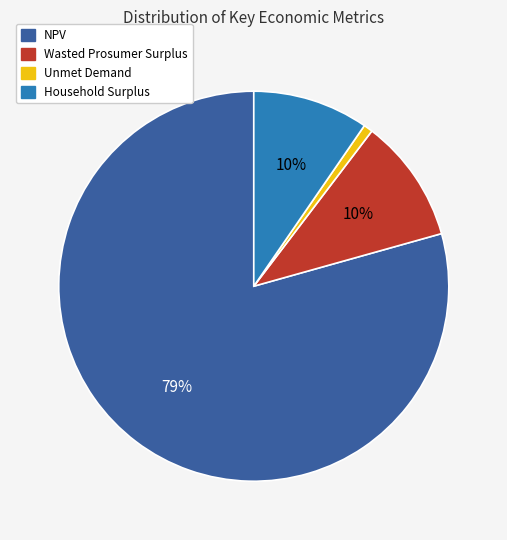

Which slice is the smallest?

Unmet Demand